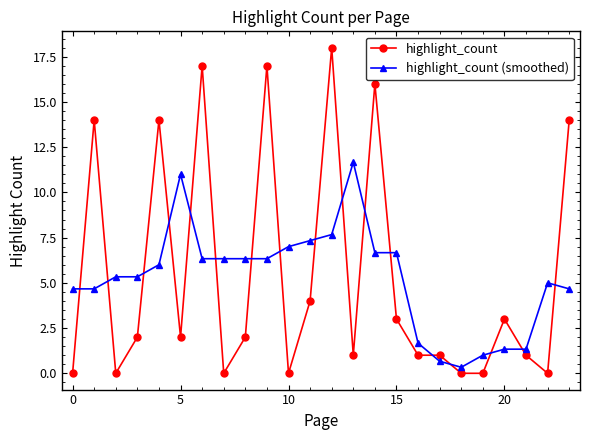

True or false: highlight_count has more than 2 points higher than both neighbors.

True